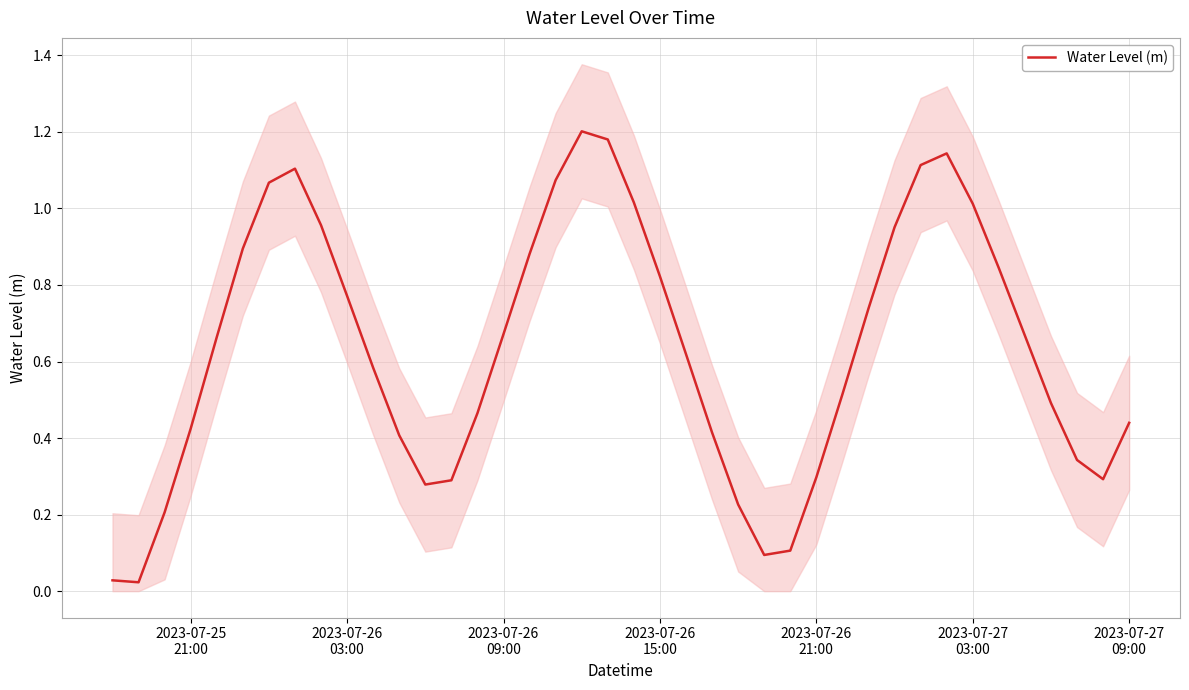

Is it true that the value at 2023-07-26 03:00 is 0.8?

True